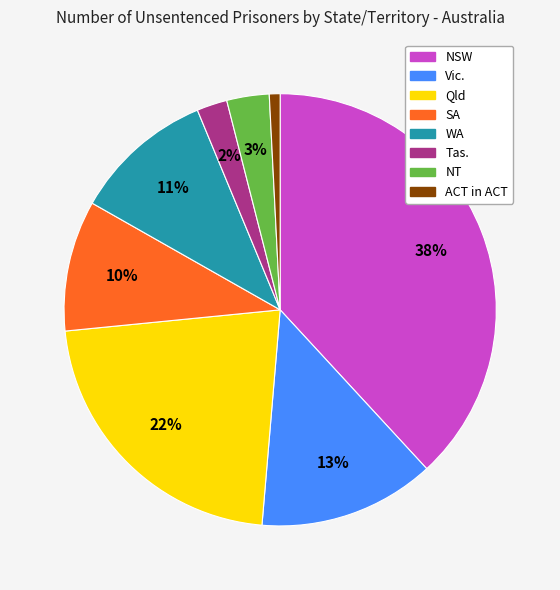

To the nearest percent, what is the average slice percentage?

12%